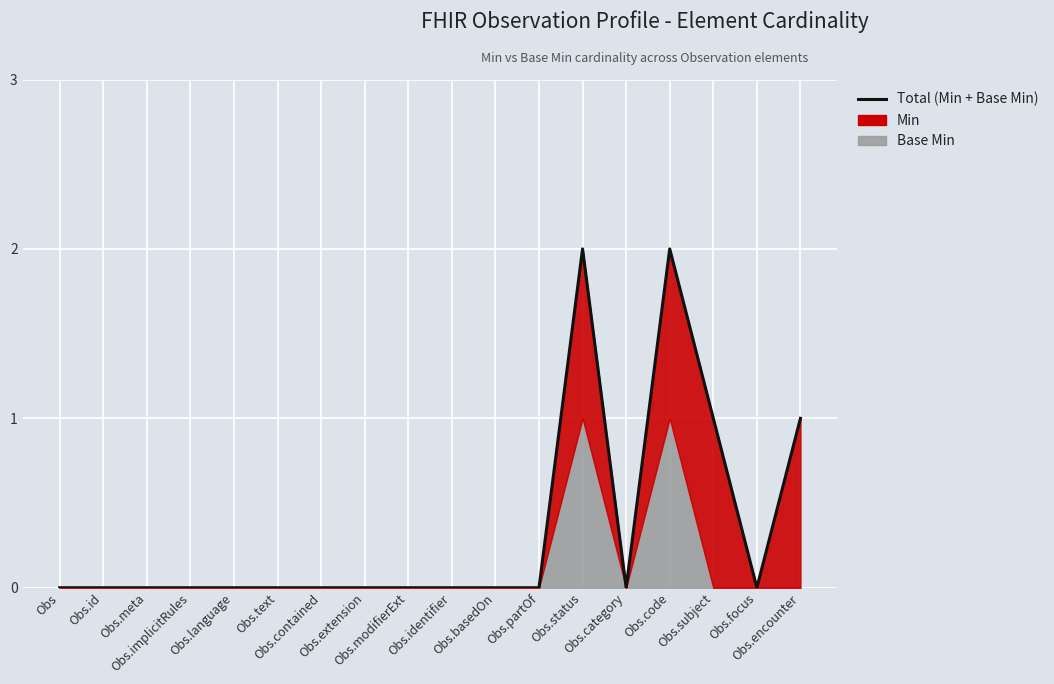

Is it true that the value at Obs.id is 0?

True